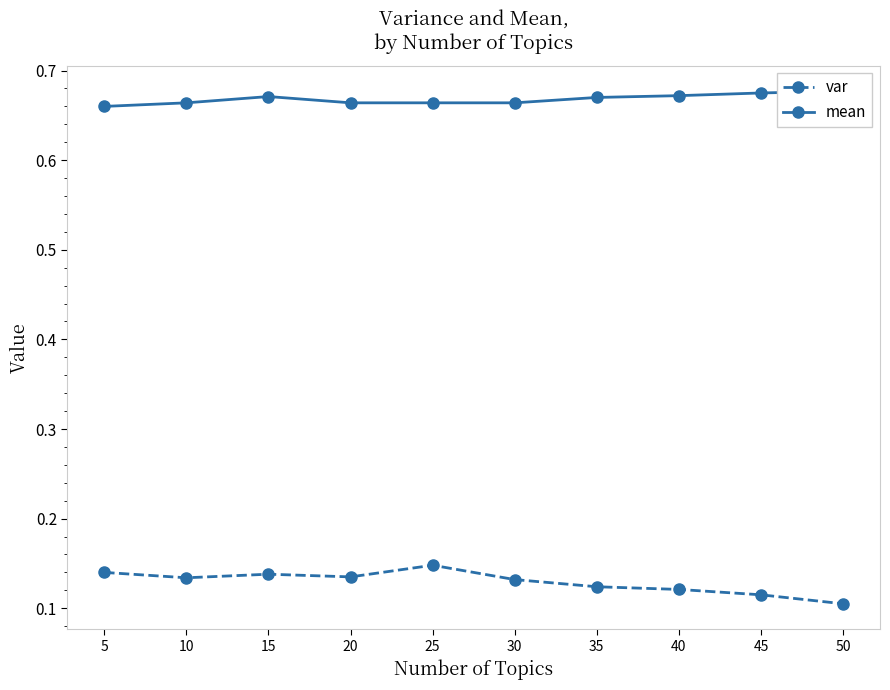

Where is the first local maximum for mean?

15